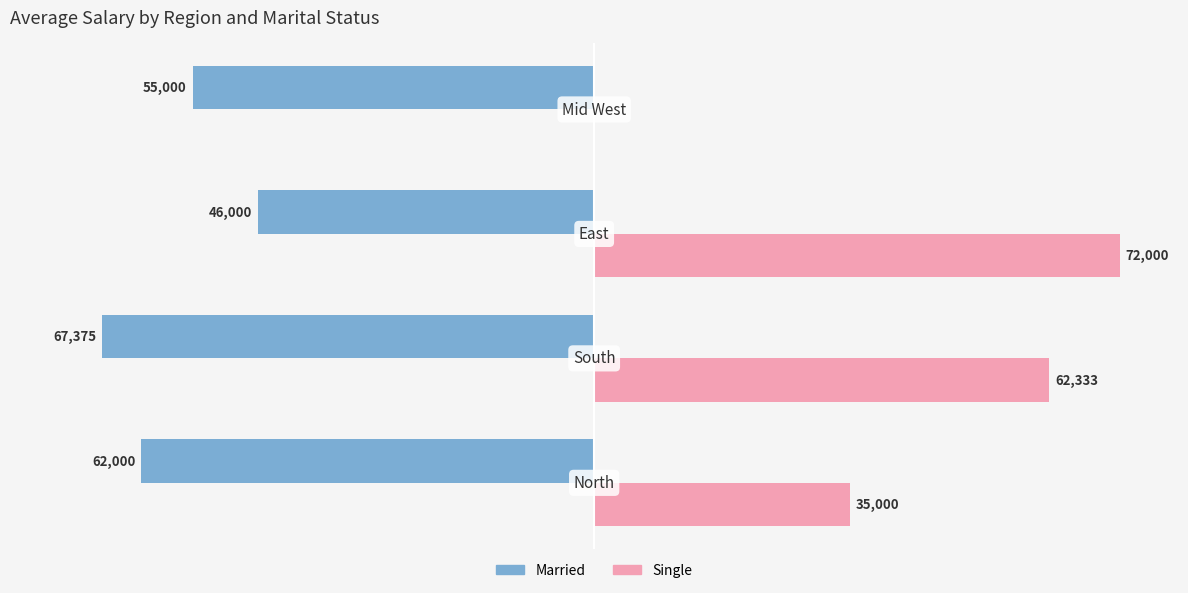

What are all the series names shown in the legend?

Married, Single